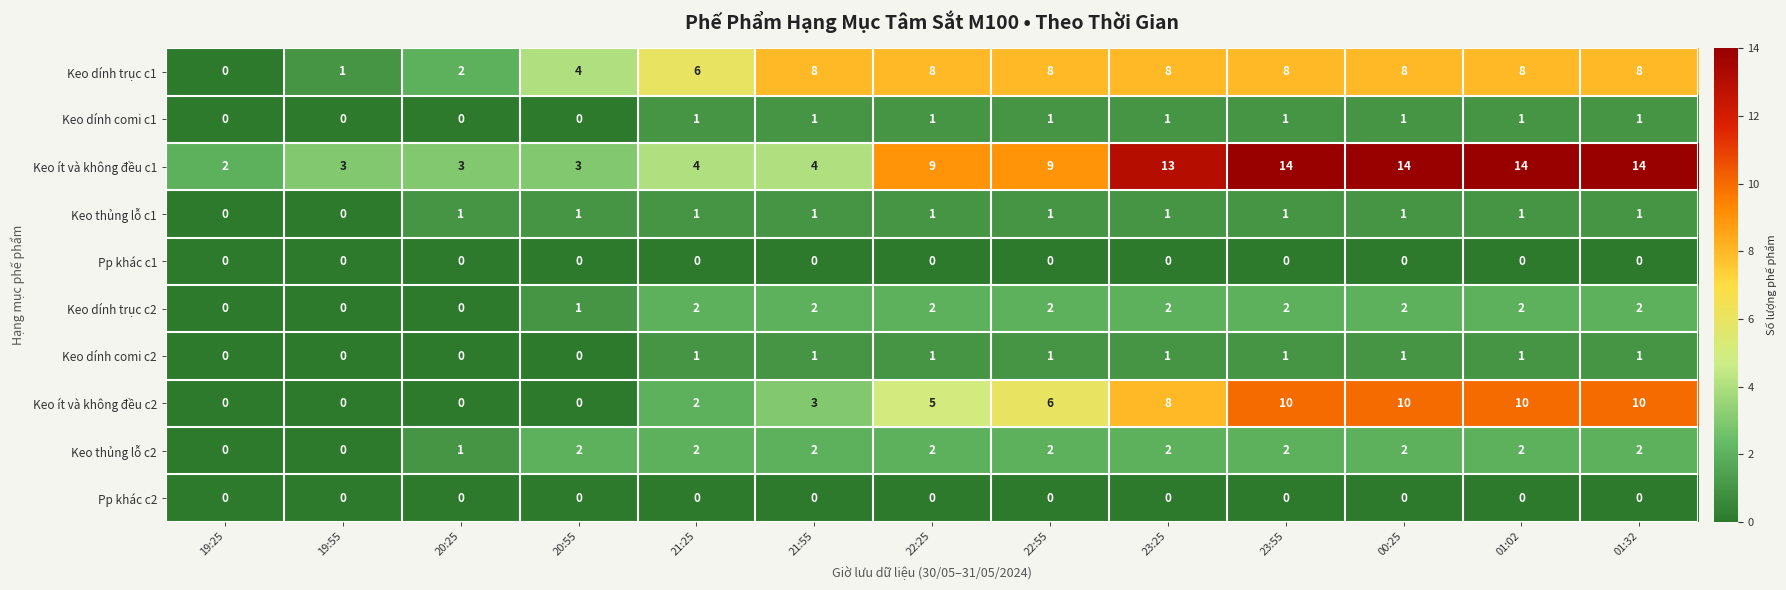

What is the total value across all series at 22:25?

29